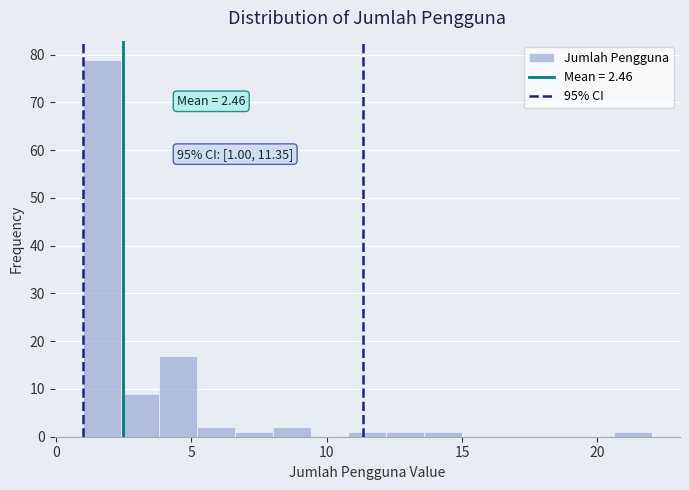

Around what value on the x-axis is the tallest bar? Give the approximate position of its centre, as read against the axis.

1.5